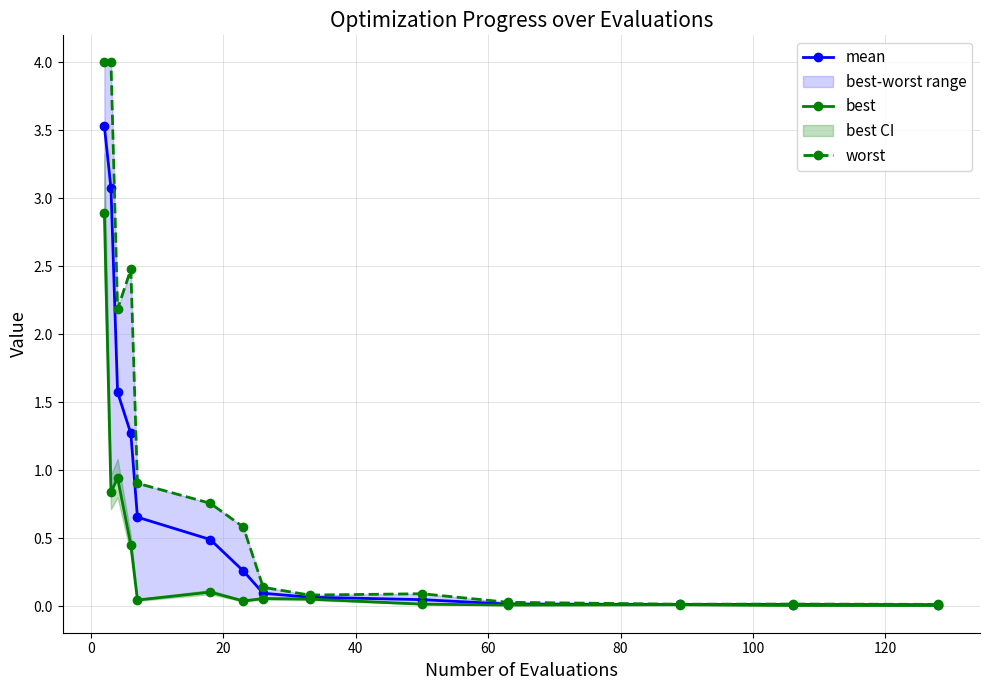

What is the sum of all best values?

5.5